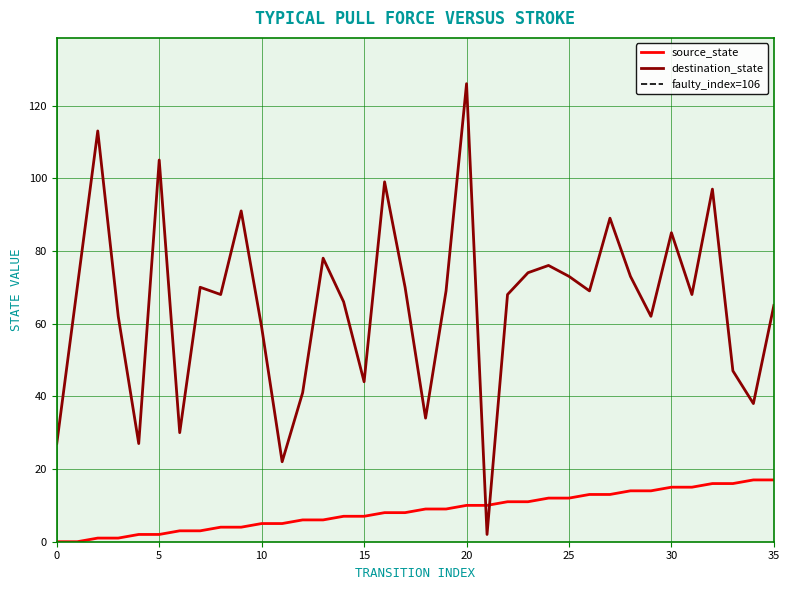

Read the source_state value at 14, to the nearest 5.

5